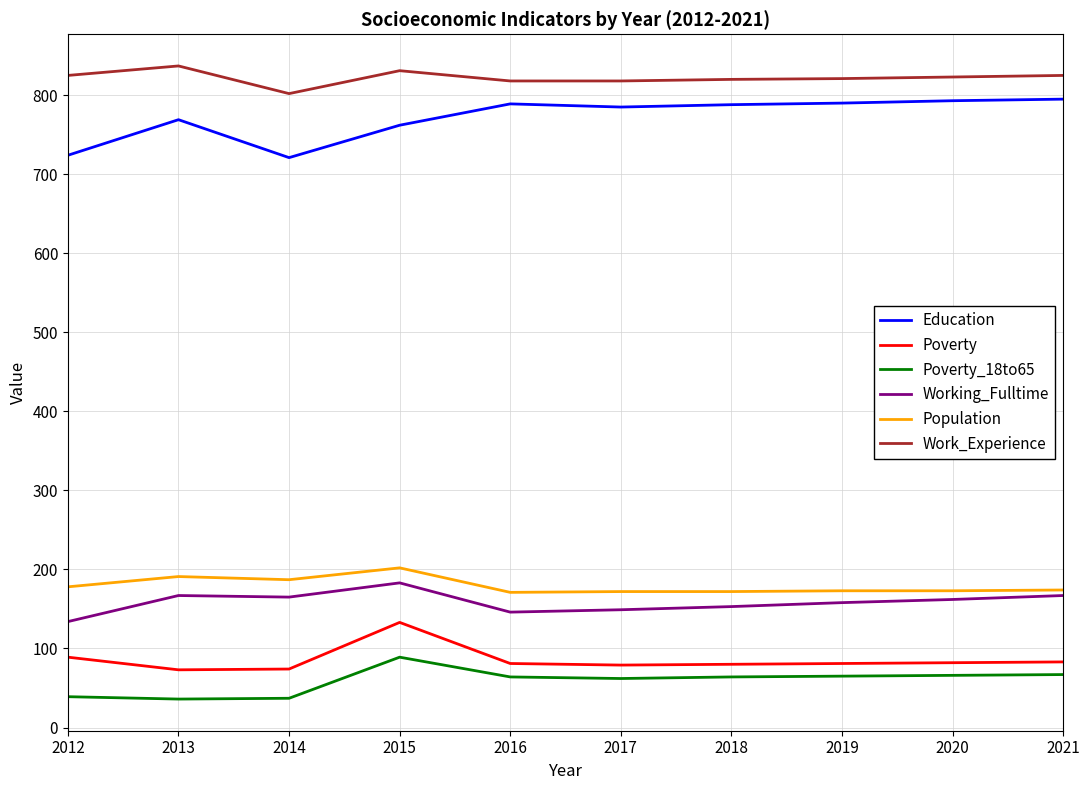

At 2012, list the series in order from largest to smallest.

Work_Experience, Education, Population, Working_Fulltime, Poverty, Poverty_18to65